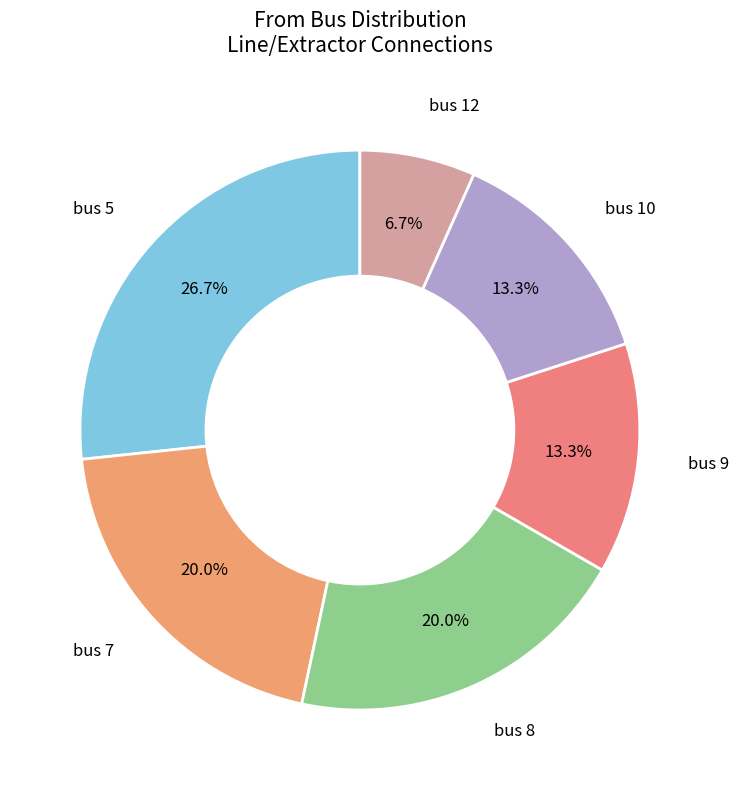

Between bus 12 and bus 9, which is larger?

bus 9